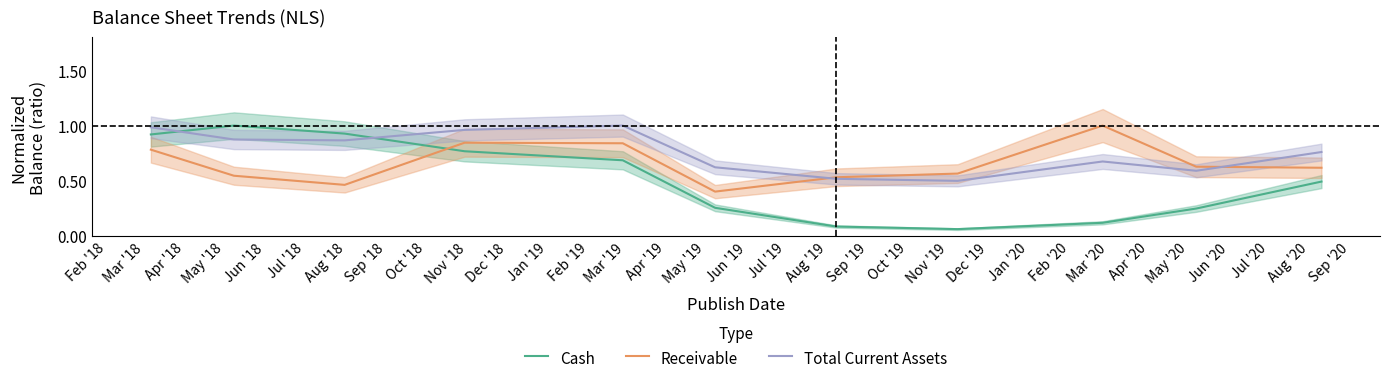

After their last crossing, which series has the higher values: Receivable or Cash?

Receivable